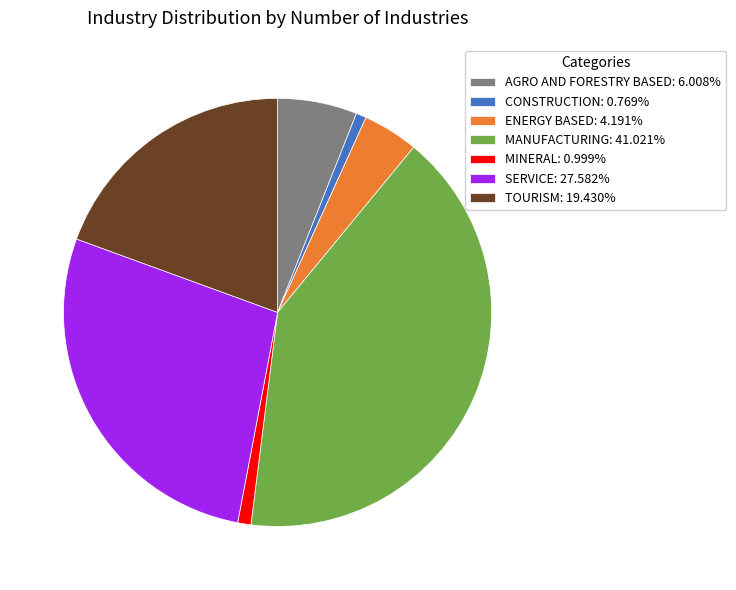

Is MINERAL: 0.999% the majority of the pie?

No